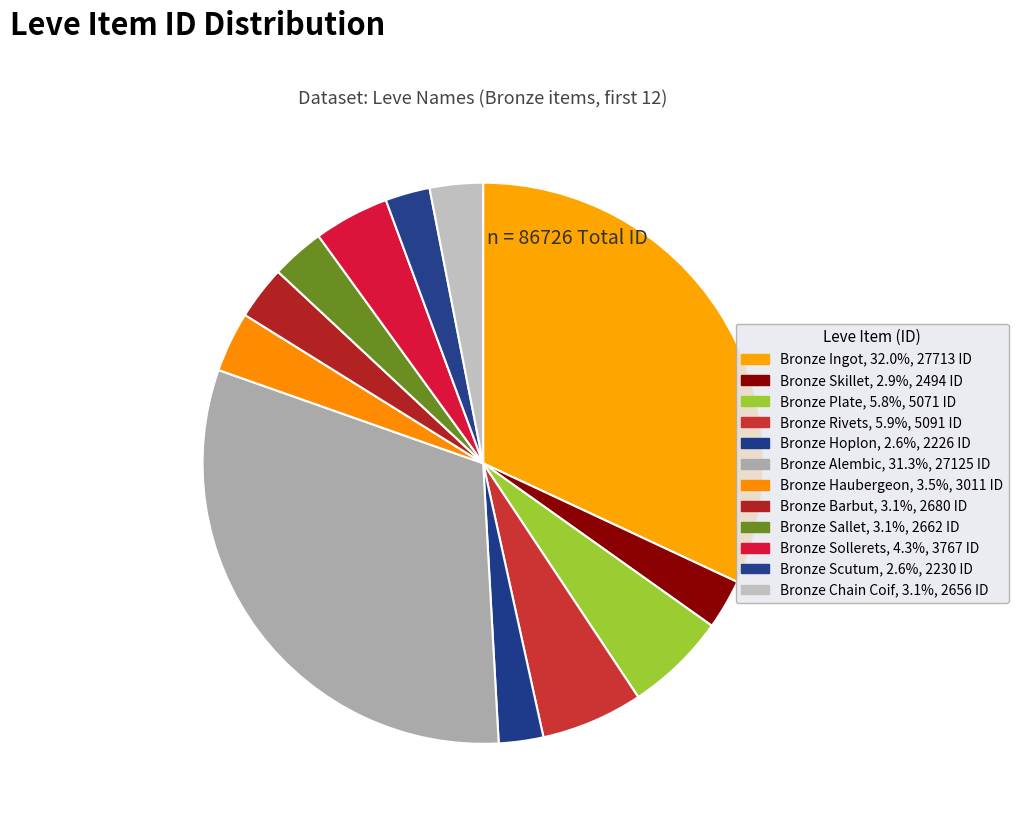

Does Bronze Skillet represent more than half of the total?

No